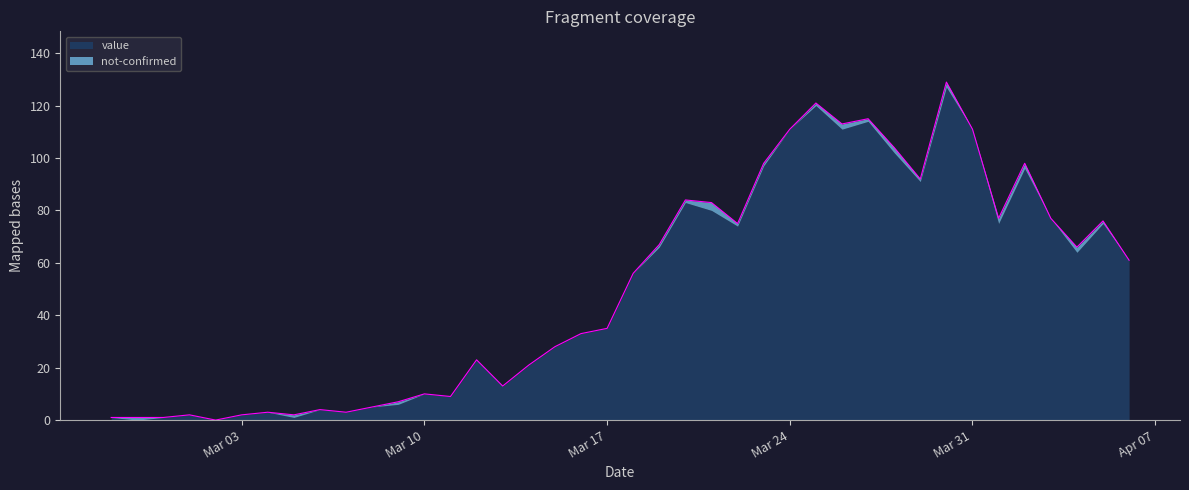

What is the highest value of the value series?

127